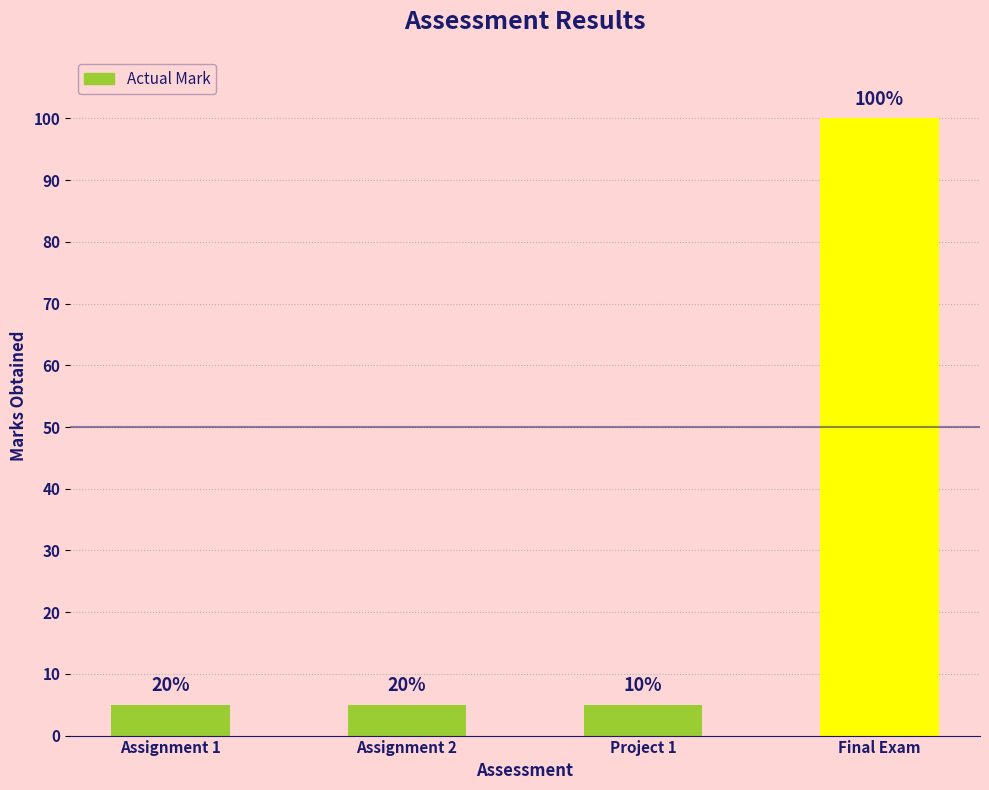

What is the smallest value displayed?

5